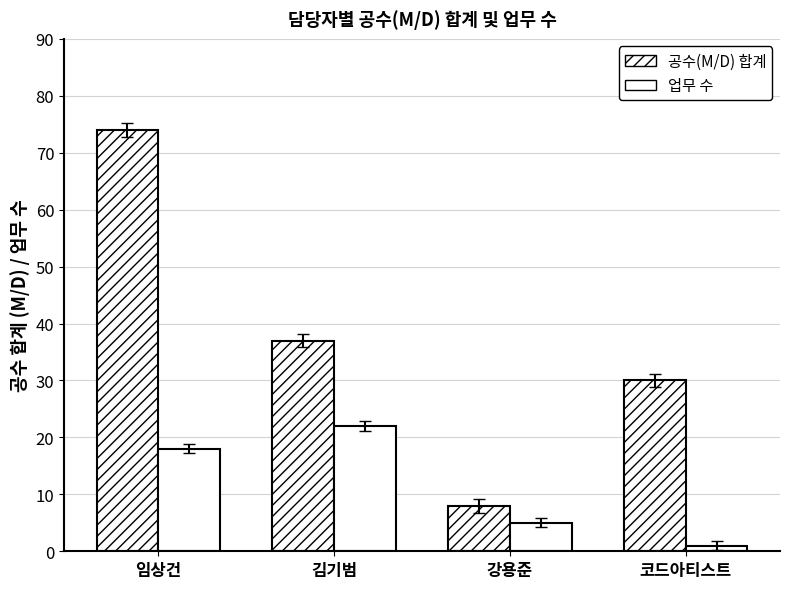

What is the label of the 4th bar from the left?

코드아티스트